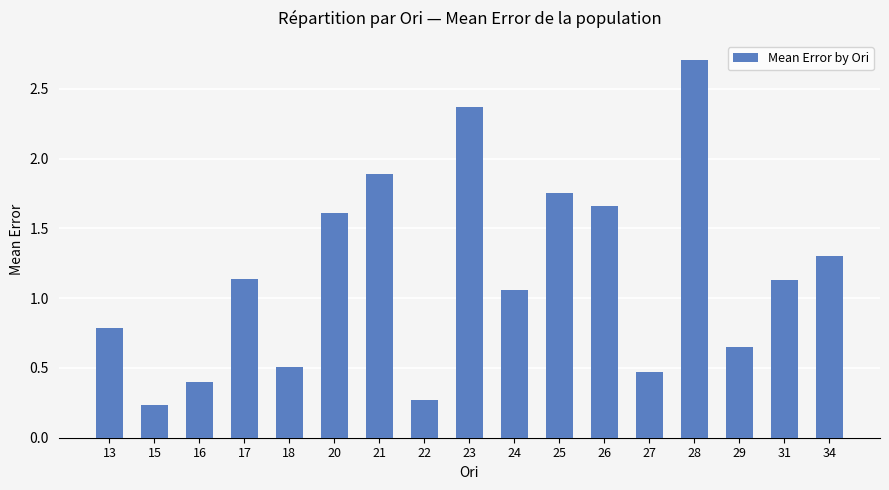

What is the sum of the values at 23 and 26?

4.0